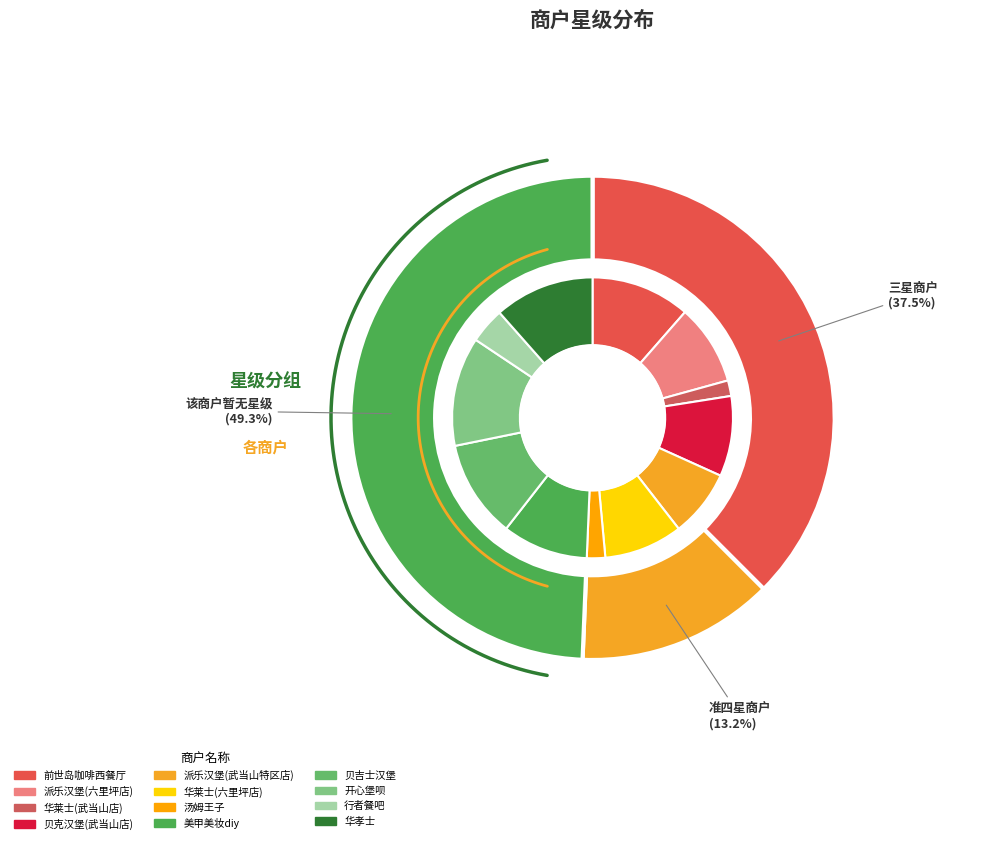

What percentage is NOT represented by 派乐汉堡(六里坪店)?

90.7%